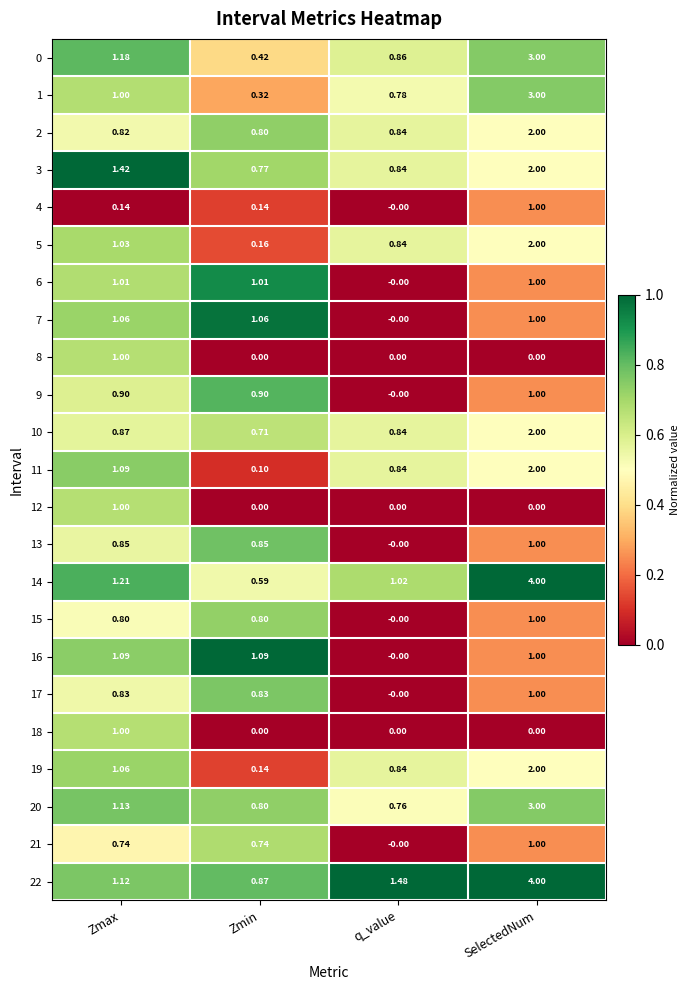

At which category is the sum across all series the highest?

SelectedNum